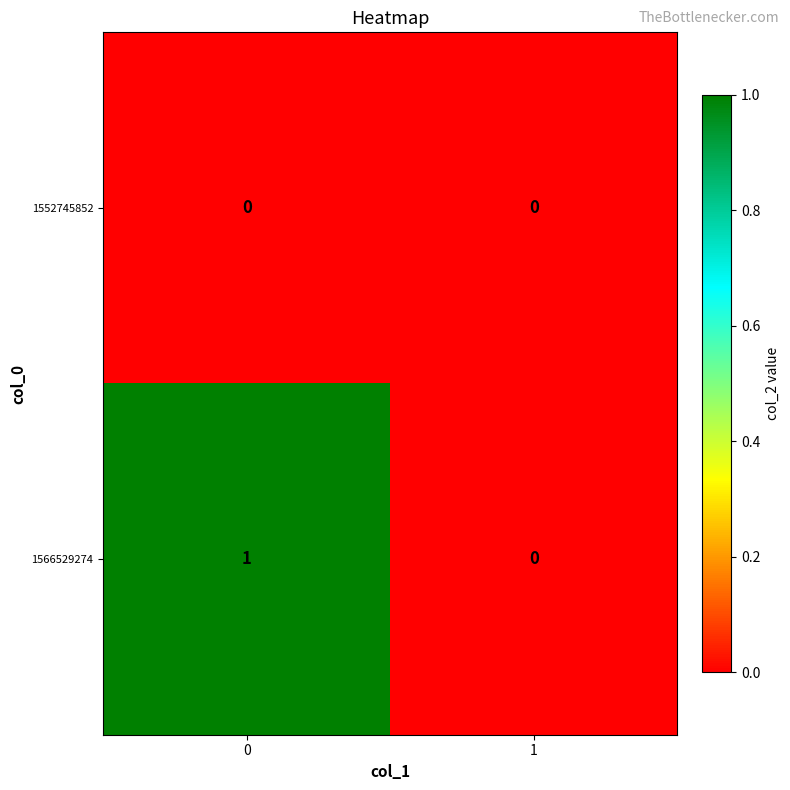

Reading right to left, transcribe all the data shown in this chart.

1552745852: 0	0
1566529274: 0	1